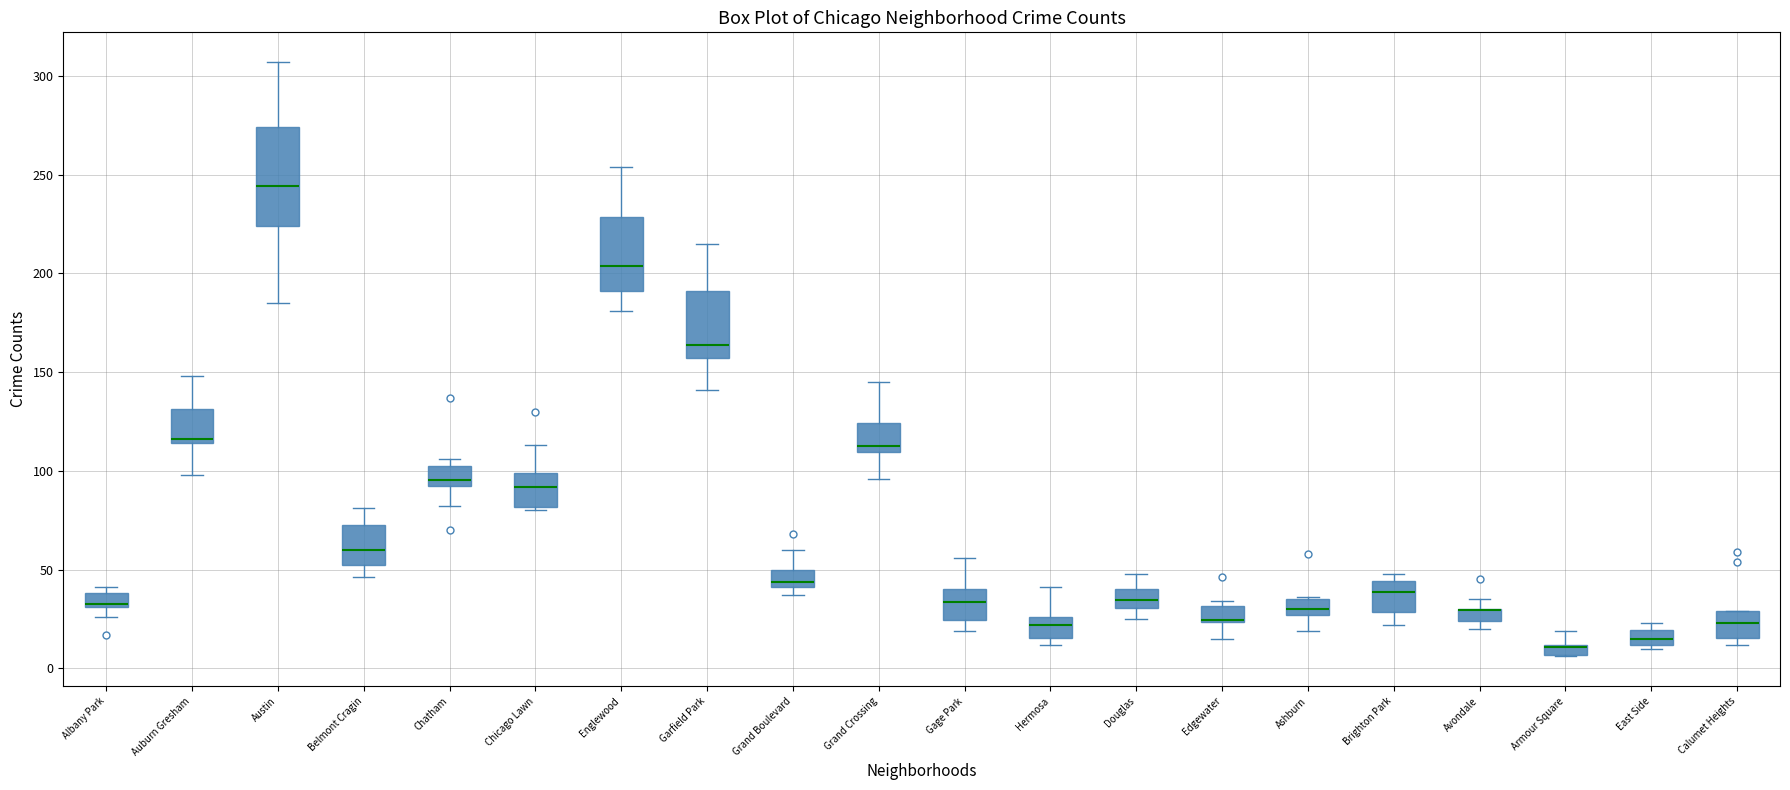

Comparing the boxes themselves (not the whiskers), which one is the tallest?

Austin